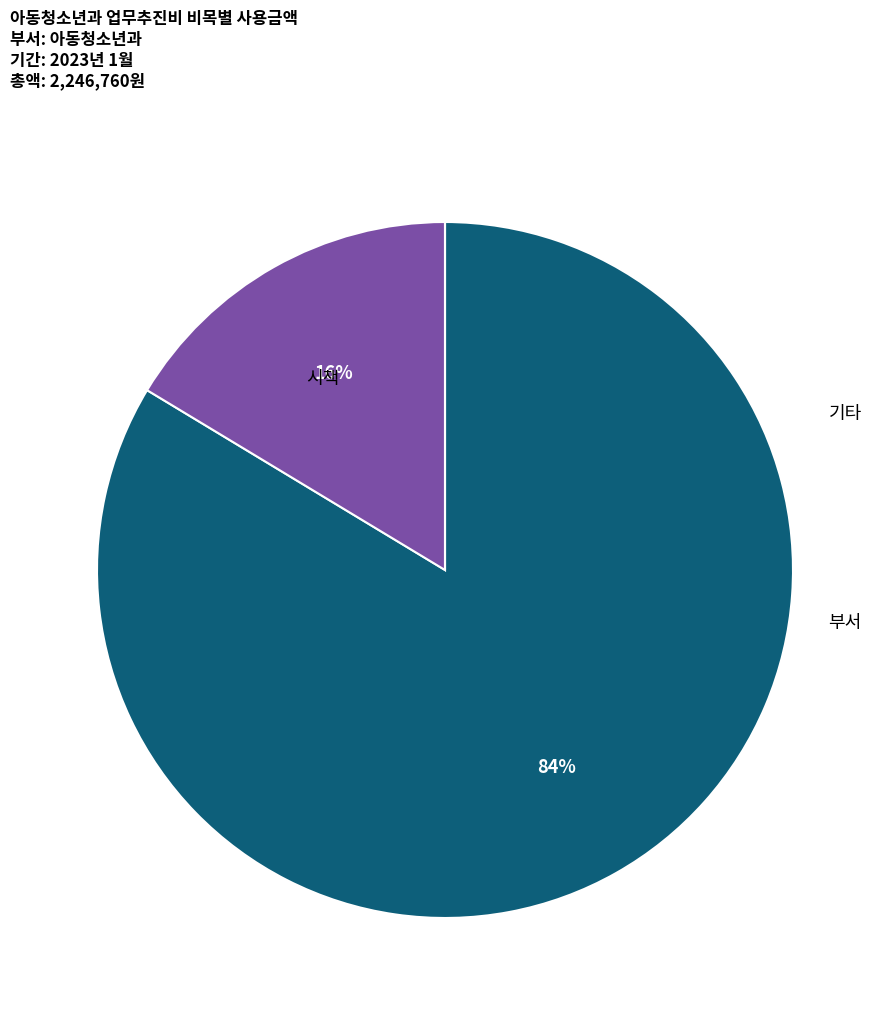

Does any single category account for the majority?

Yes